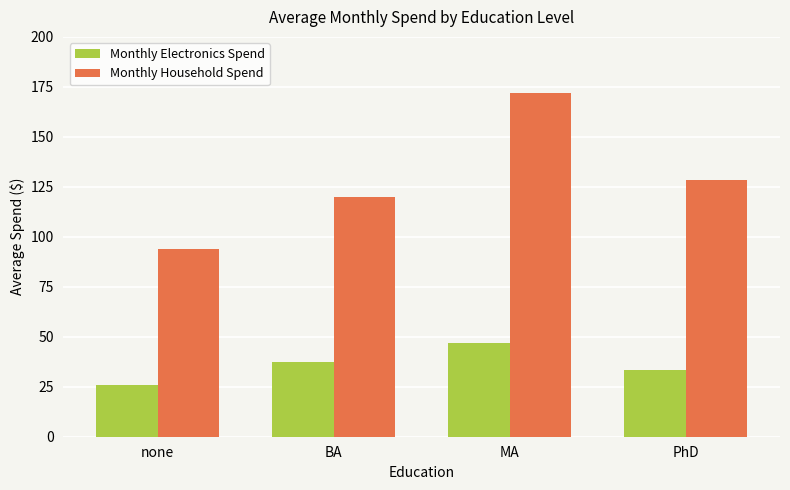

Reading left to right, transcribe all the data shown in this chart.

Monthly Electronics Spend: 26.0	37.6	47.0	33.2
Monthly Household Spend: 93.9	120.1	172.0	128.6